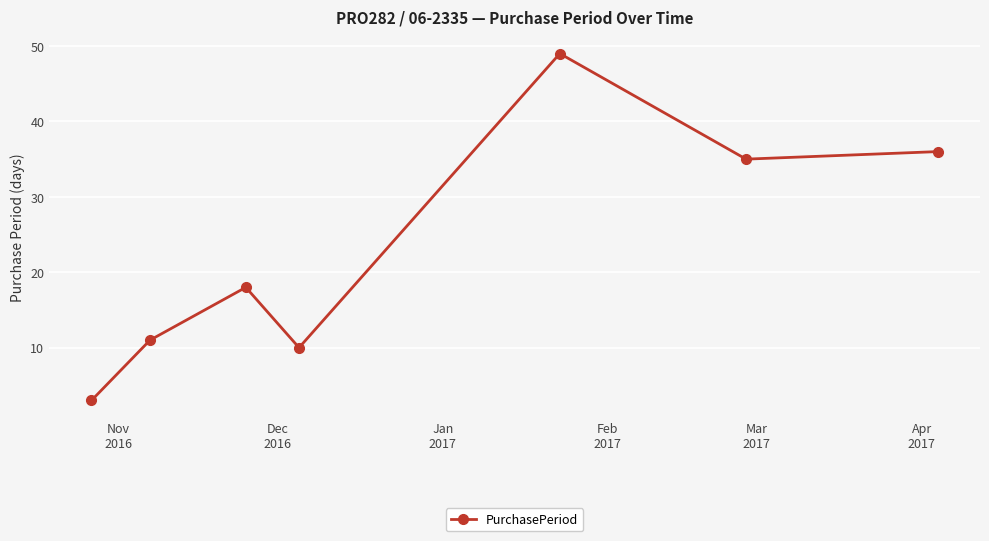

What is the minimum value shown in the chart?

3